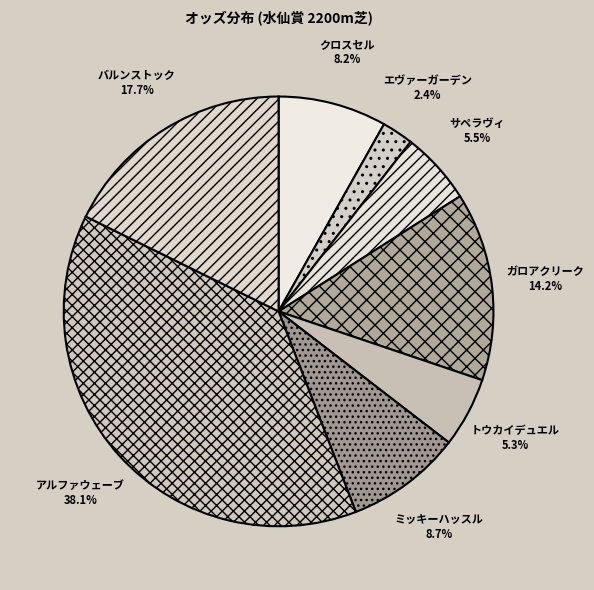

Which has a higher value, エヴァーガーデン or ガロアクリーク?

ガロアクリーク